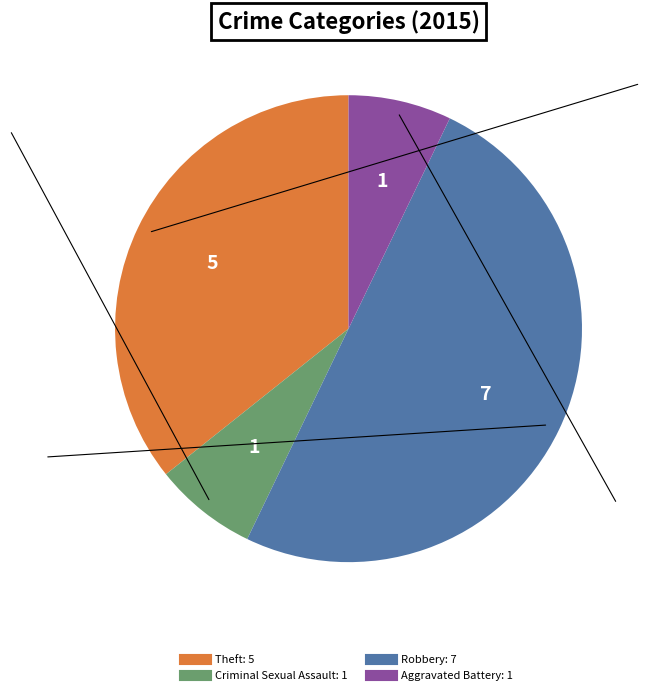

Count the number of slices in the pie.

4